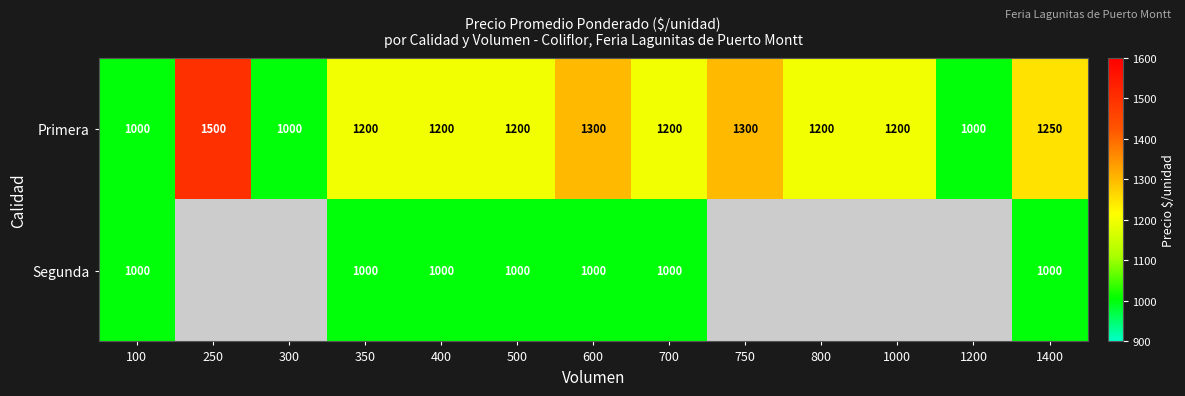

What is the spread (max minus min) of values at 350?

200